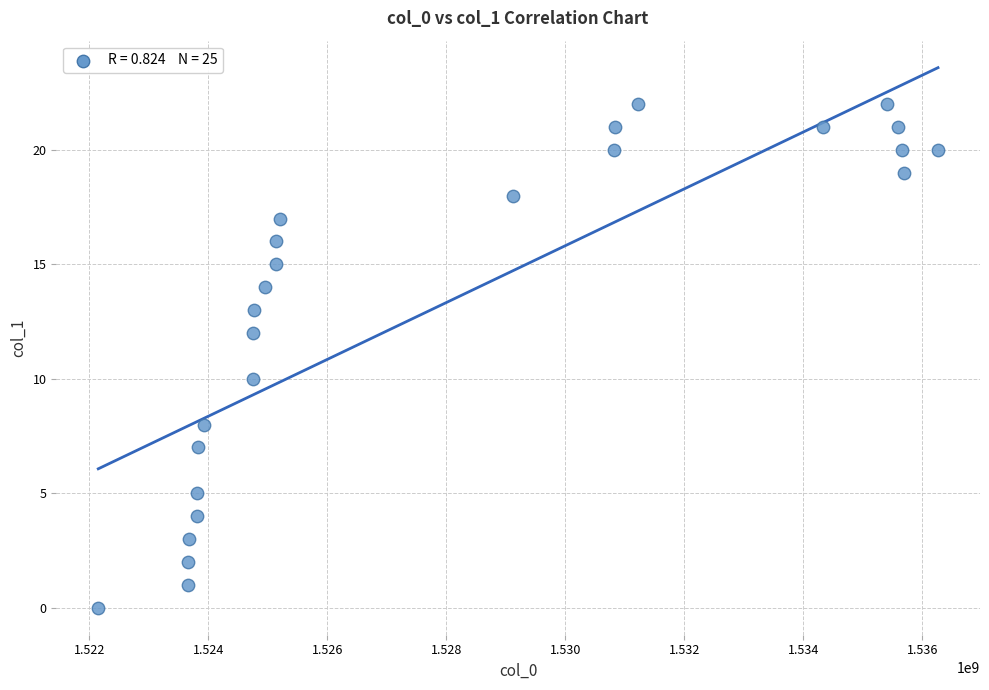

What is the range of X values (max minus min)?

14115847